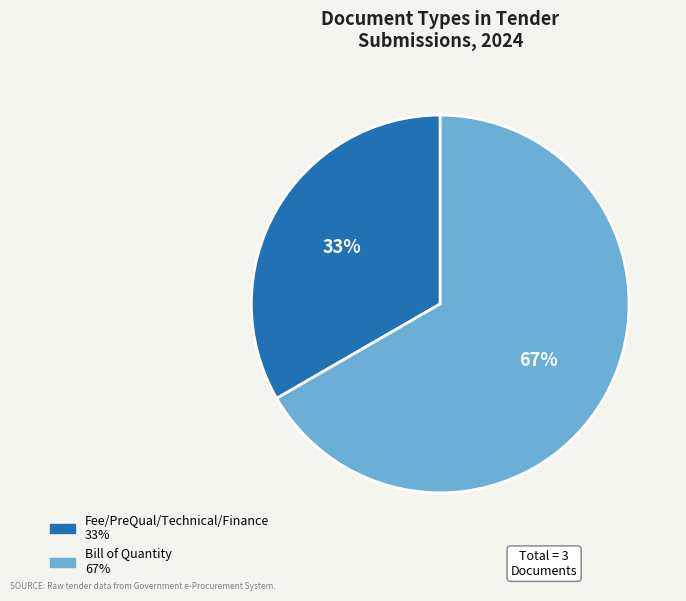

Rank the categories by value from highest to lowest.

Bill of Quantity, Fee/PreQual/Technical/Finance